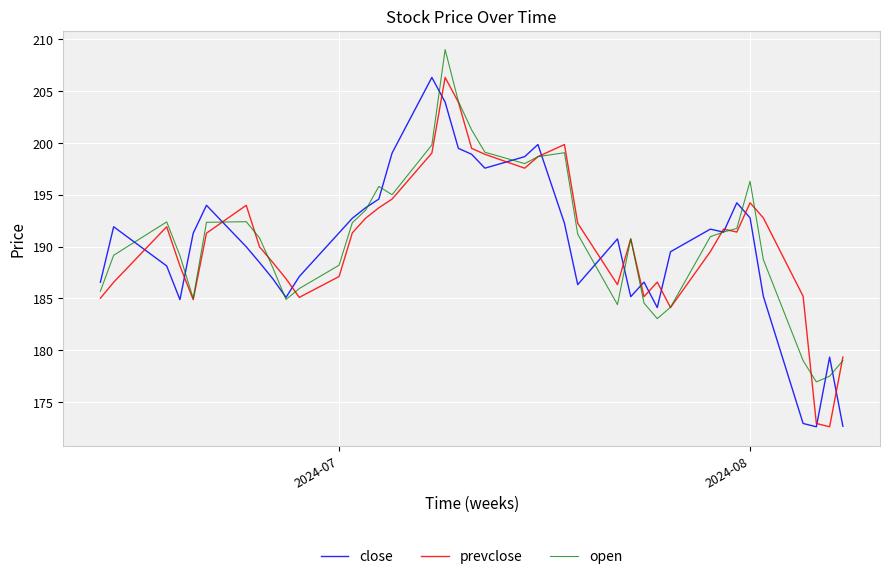

What are all the series names shown in the legend?

close, prevclose, open